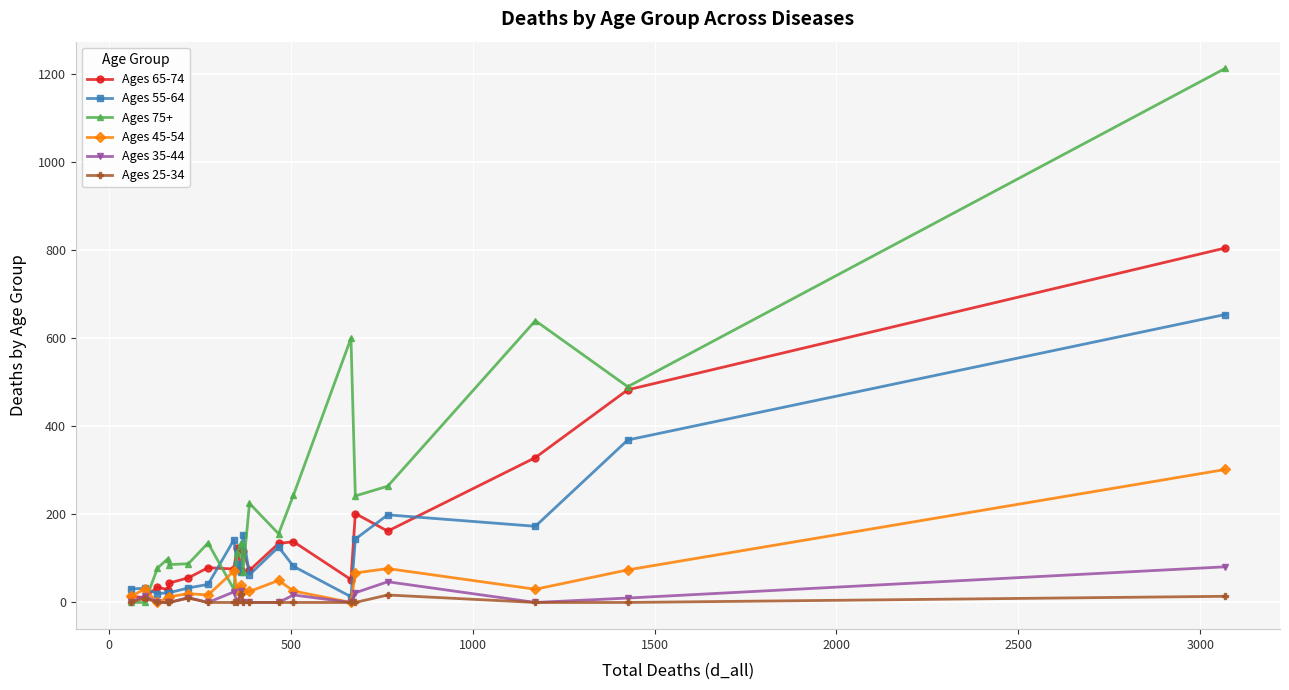

True or false: Ages 75+ has more than 2 interior local peaks.

True